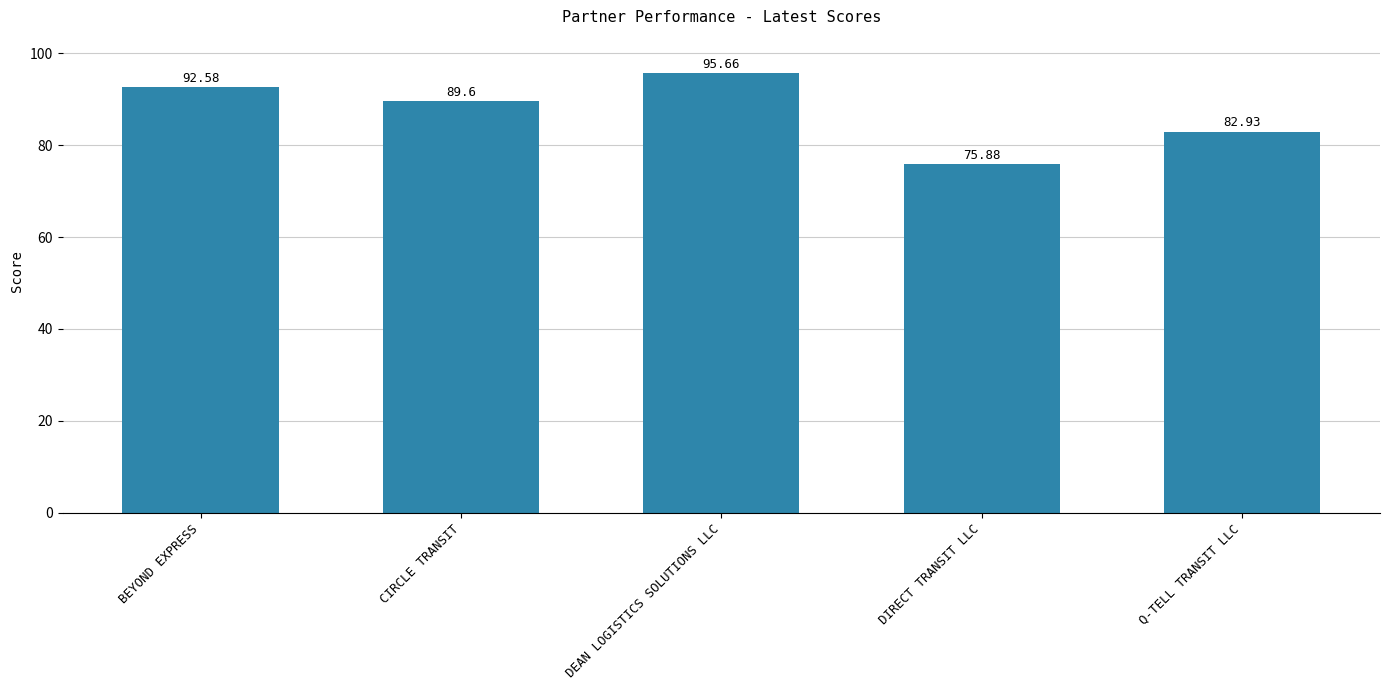

Are the bars horizontal?

No